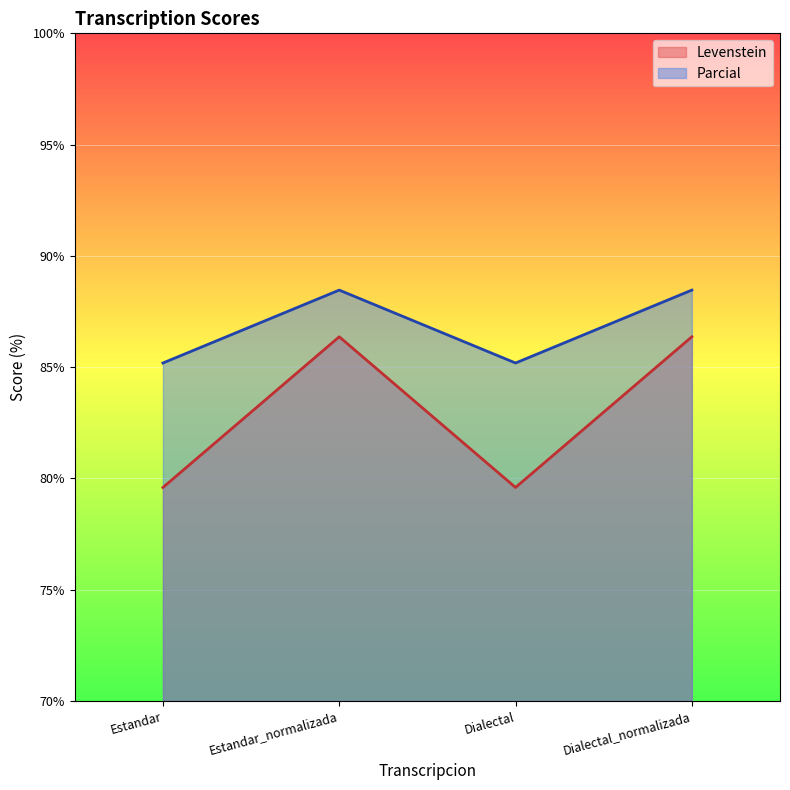

True or false: Parcial and Levenstein intersect in this chart.

False